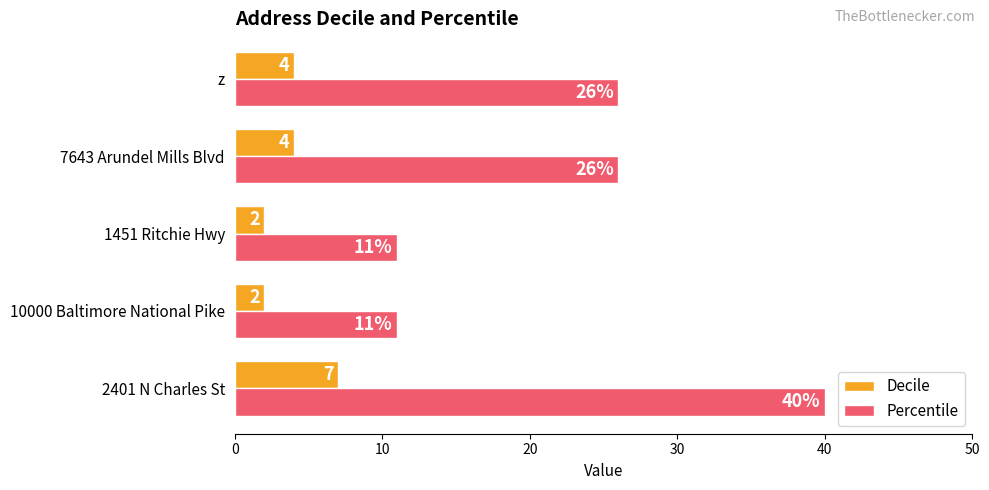

List the series in order of their overall mean, highest first.

Percentile, Decile